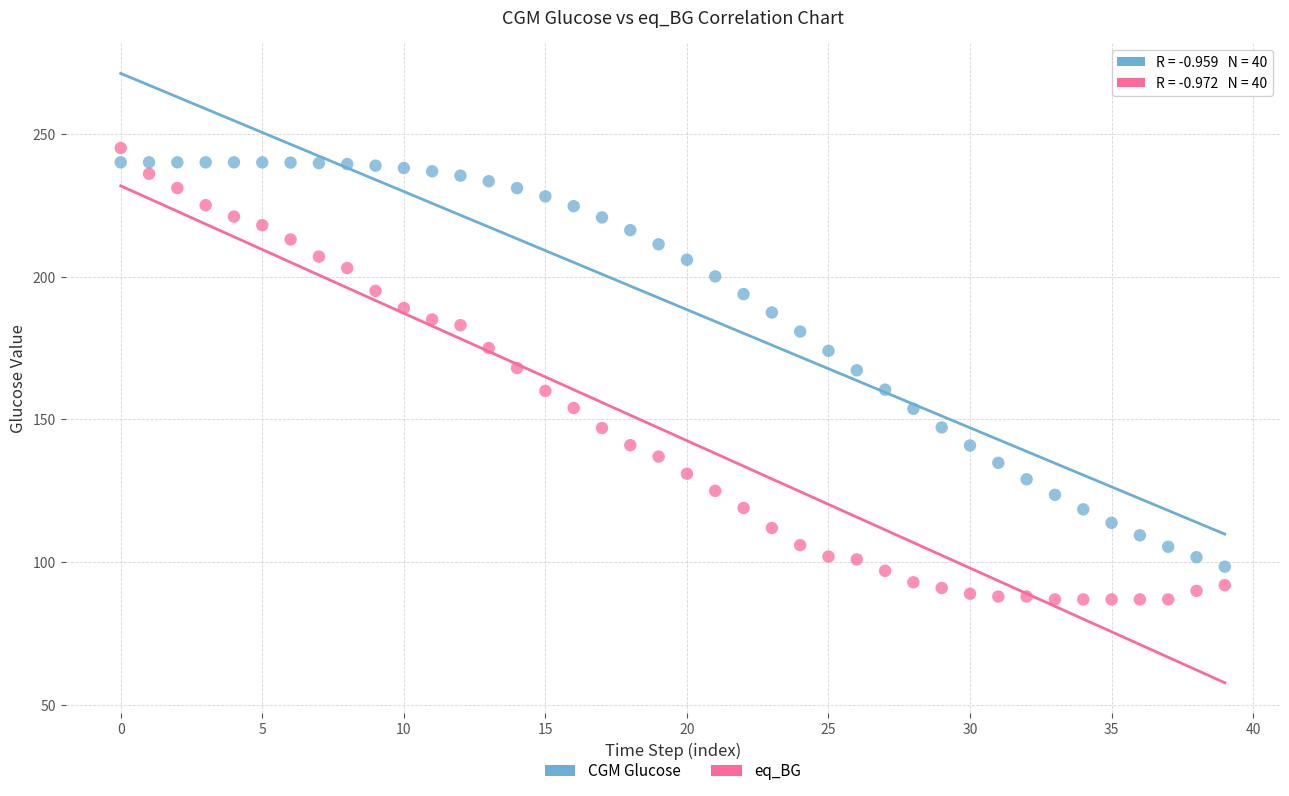

Which series reaches the minimum Y coordinate?

eq_BG